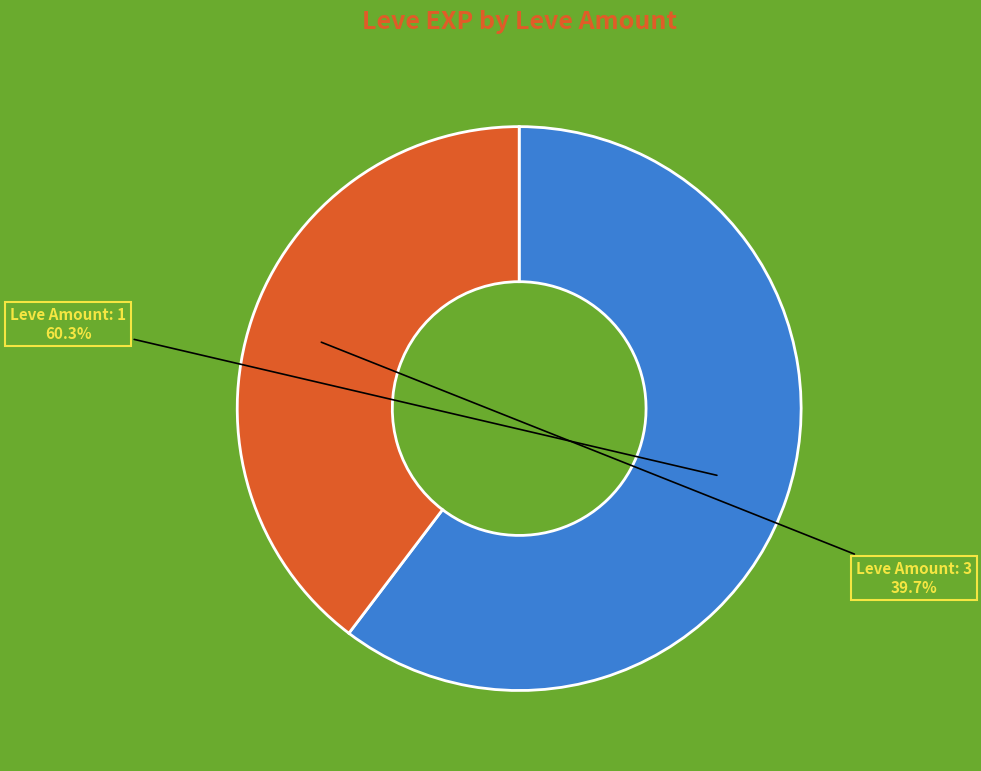

To the nearest percent, what is the average slice percentage?

50%